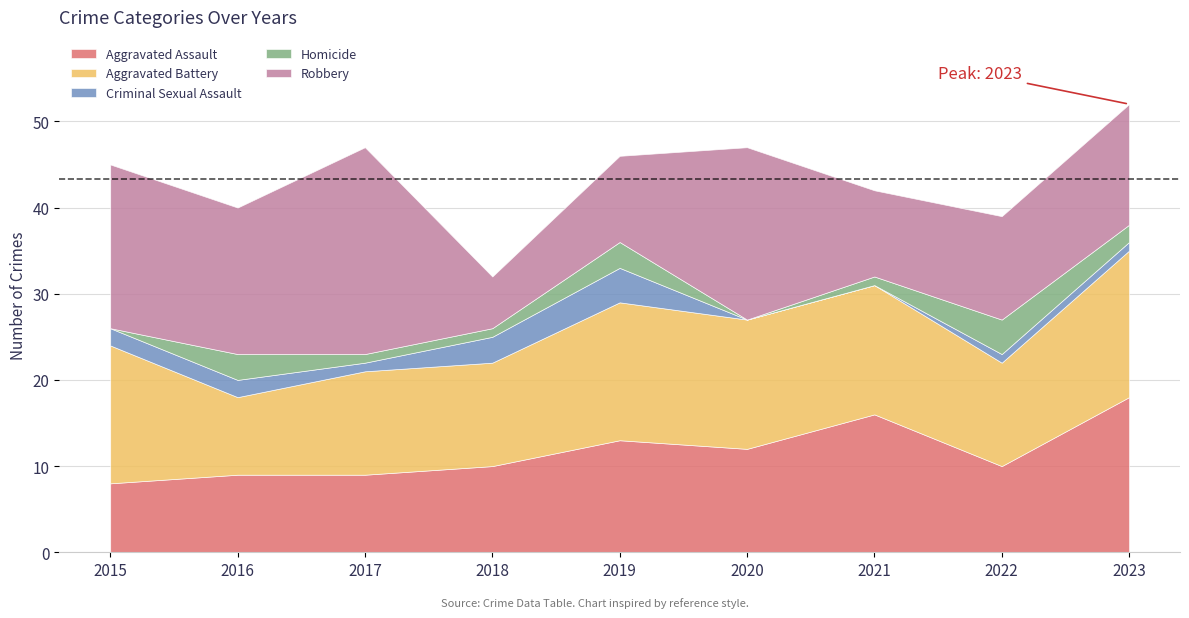

What is the greatest value displayed?

24